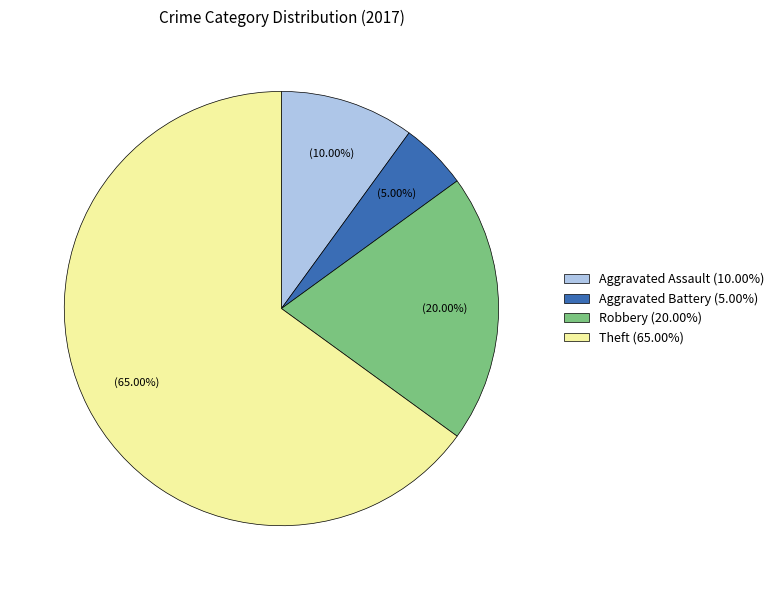

Which category accounts for the majority?

Theft (65.00%)